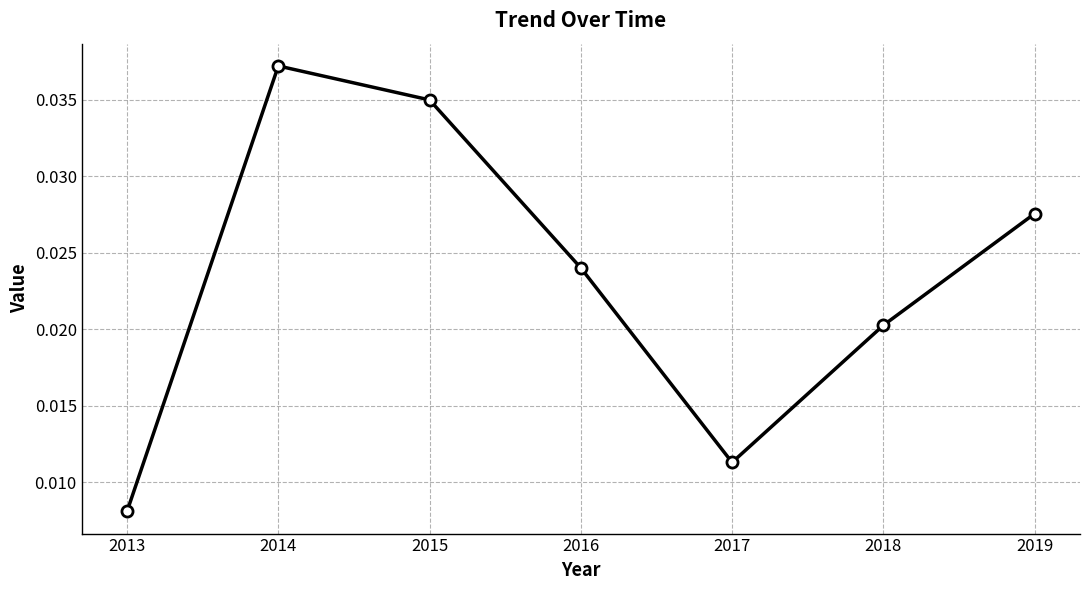

Between 2016 and 2019, which is larger?

2019